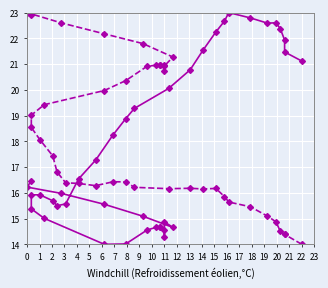

What is the greatest value displayed?

23.0